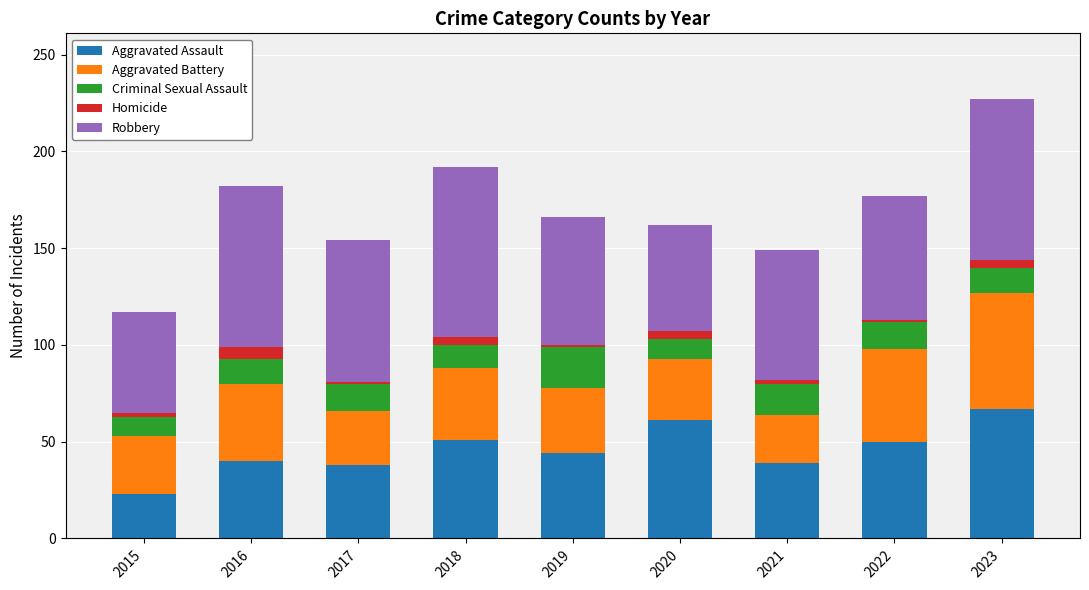

What is the maximum value for Aggravated Assault?

67